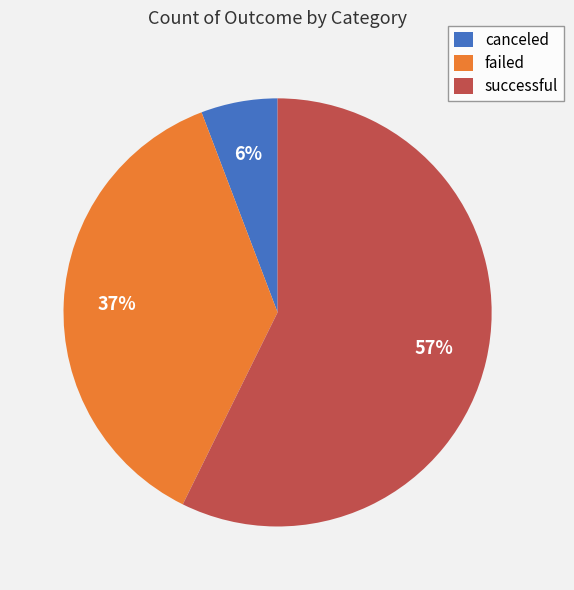

Does successful account for over 50% of the chart?

Yes